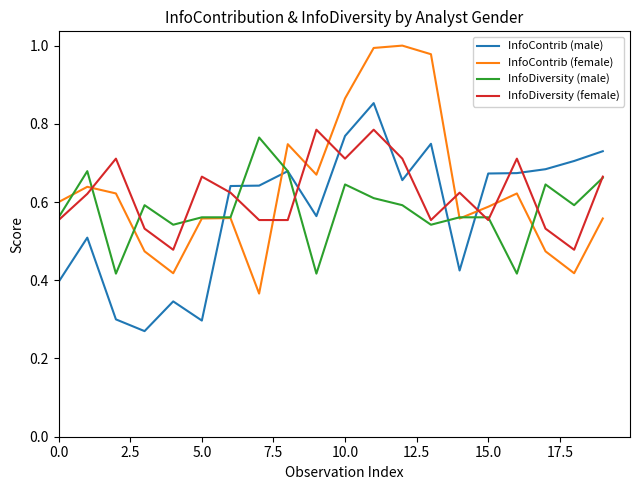

After their last crossing, which series has the higher values: InfoDiversity (female) or InfoContrib (female)?

InfoDiversity (female)